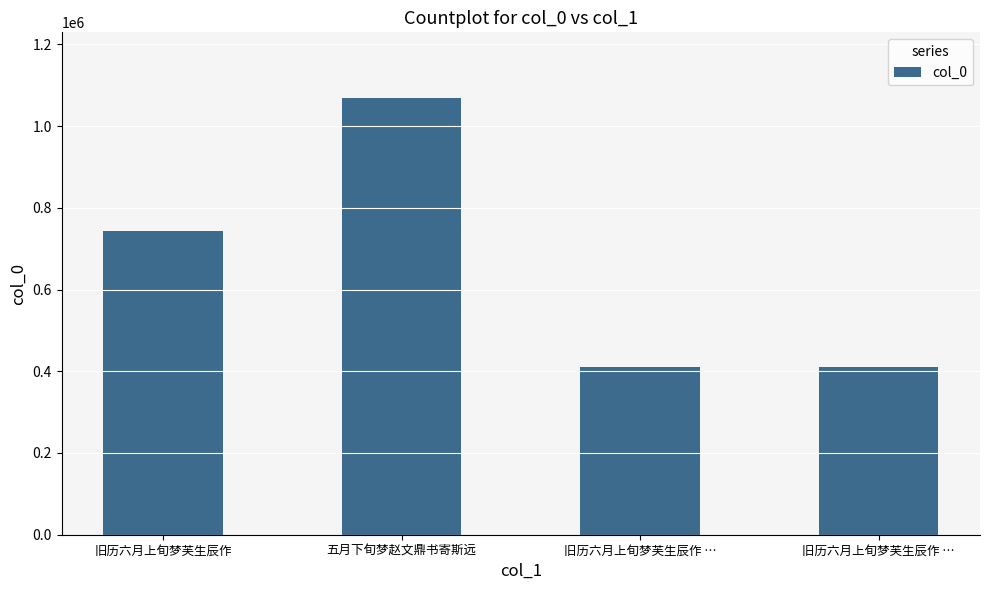

How many series are shown in this chart?

1